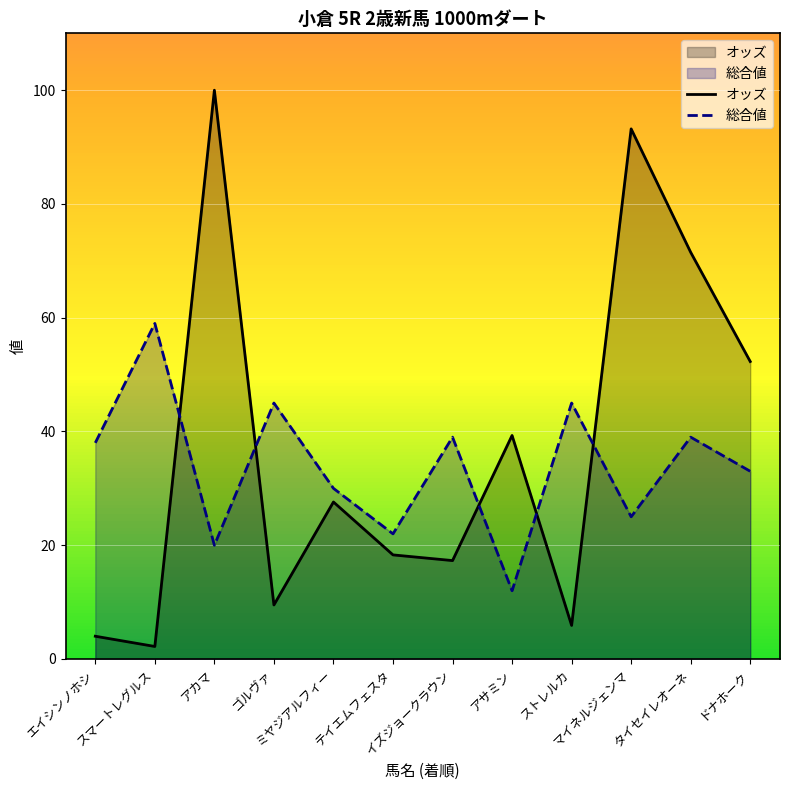

Which label corresponds to the largest value in the chart?

アカマ